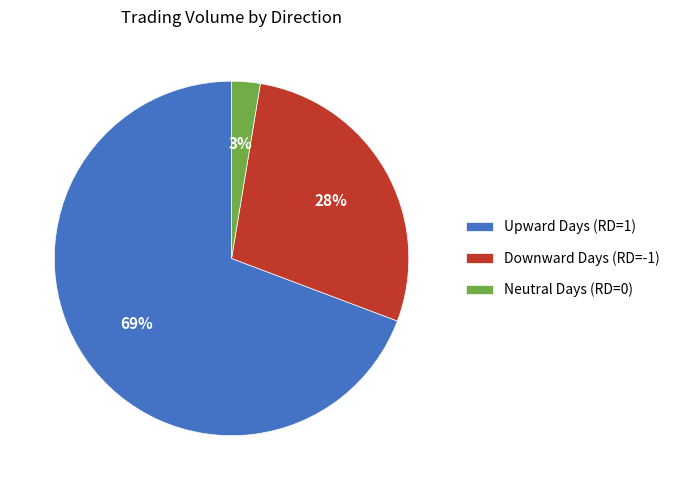

Which slice is the smallest?

Neutral Days (RD=0)